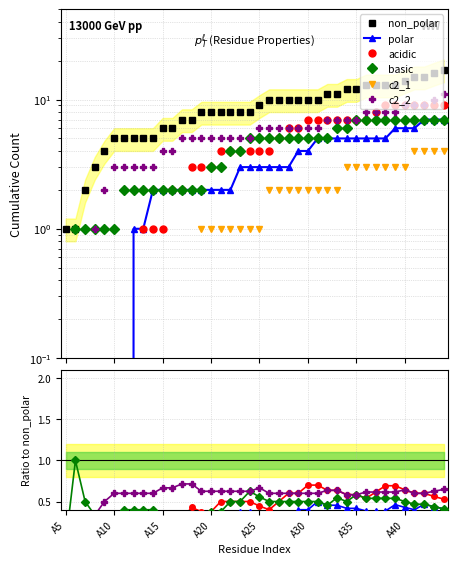

True or false: non_polar has more than 1 points higher than both neighbors.

False